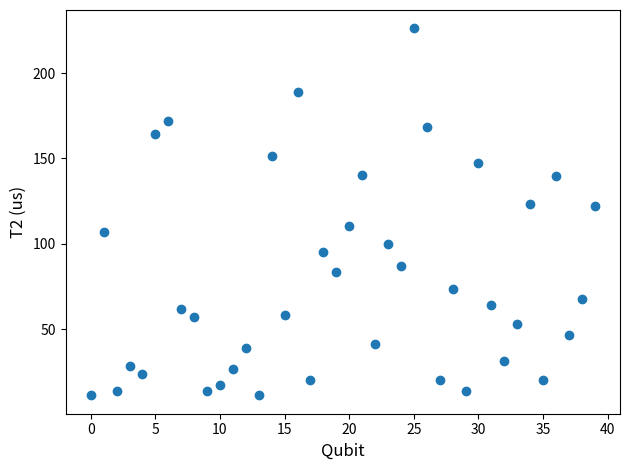

What is the range of Y values (max minus min)?

215.0